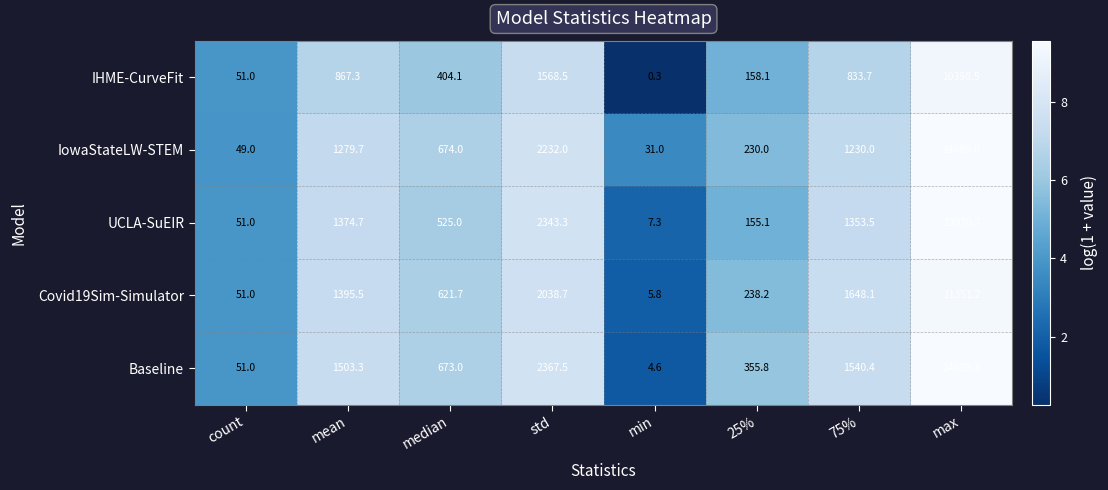

Rank the series at mean from lowest to highest value.

IHME-CurveFit, IowaStateLW-STEM, UCLA-SuEIR, Covid19Sim-Simulator, Baseline